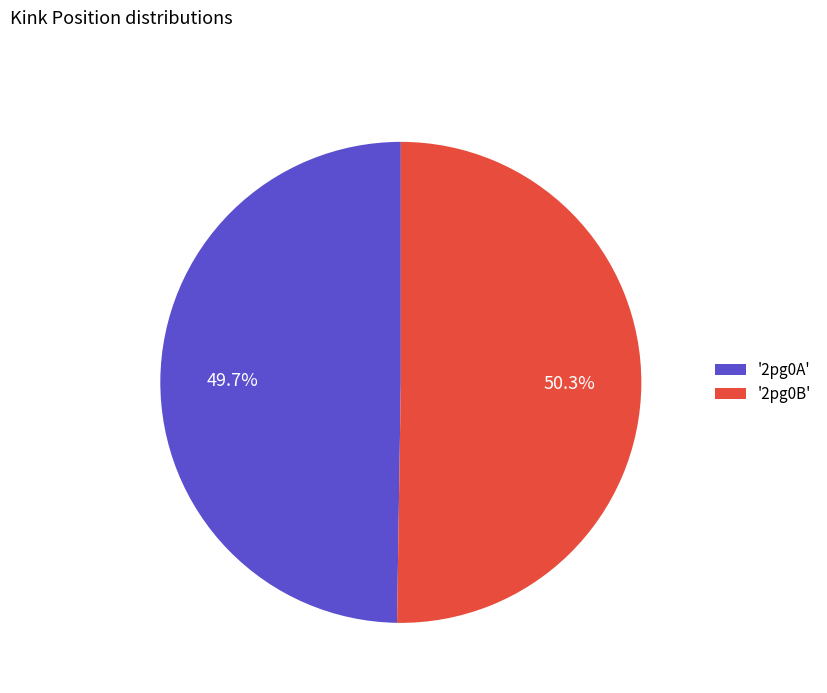

Rank the categories by value from highest to lowest.

'2pg0B', '2pg0A'